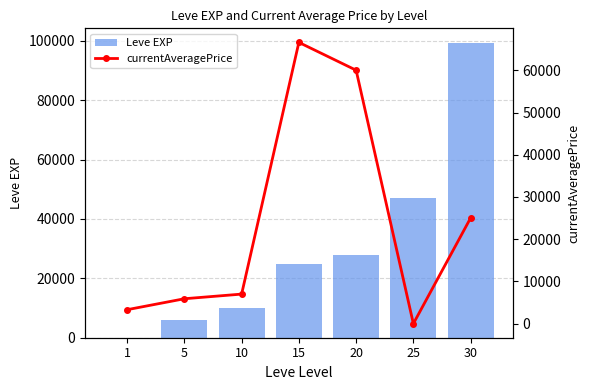

What is the approximate value of Leve EXP at 15, to the nearest 10?

24790